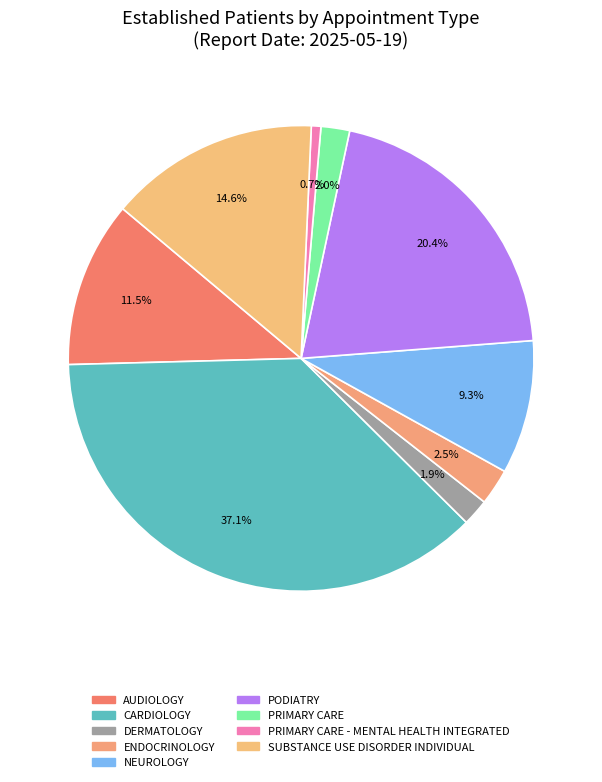

Count the number of slices in the pie.

9